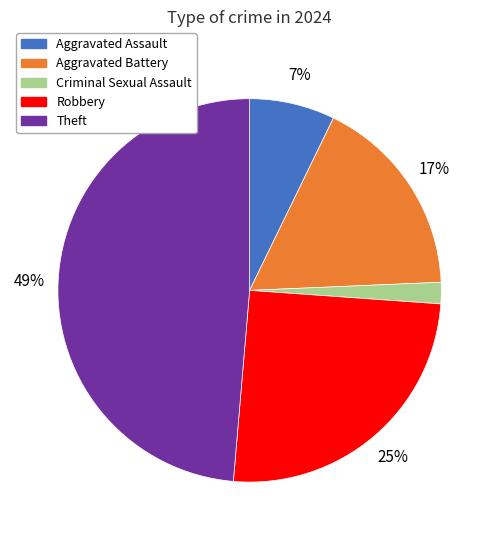

What is the largest slice in the pie chart?

Theft